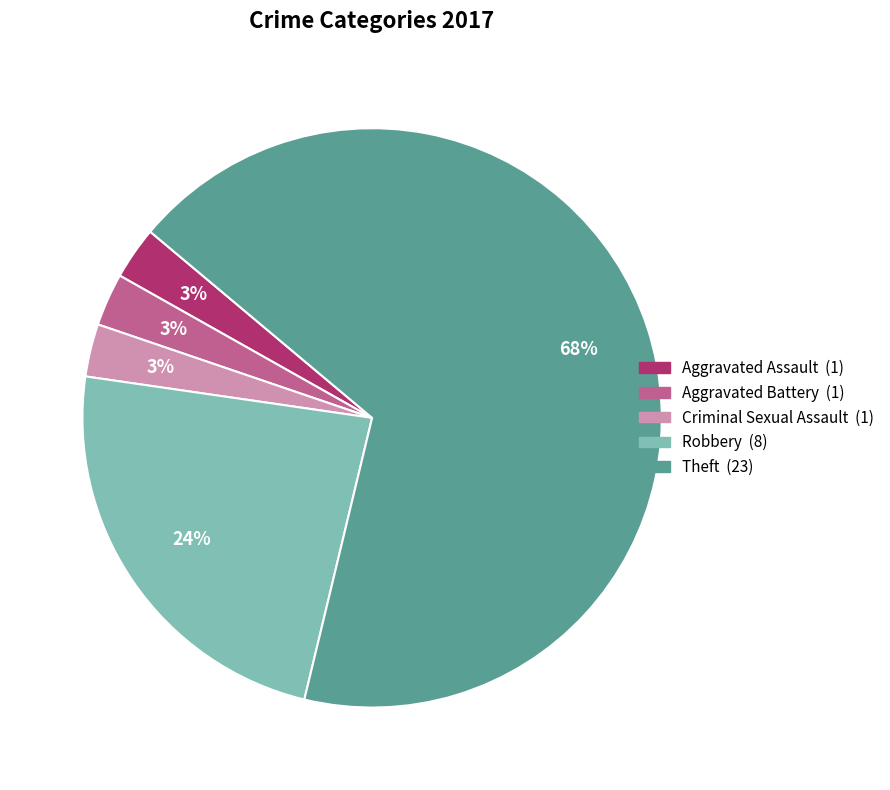

To the nearest percent, what is the average slice percentage?

20%